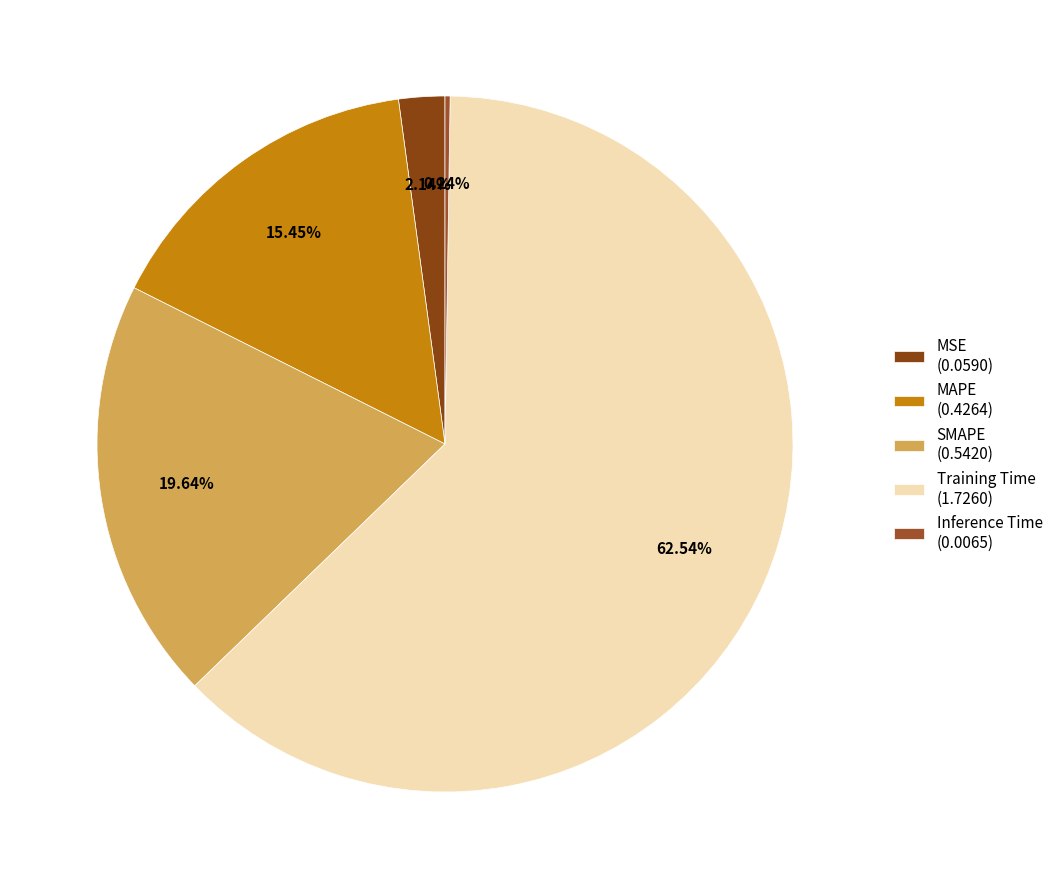

To the nearest percent, what is the combined percentage of SMAPE and Training Time?

82%